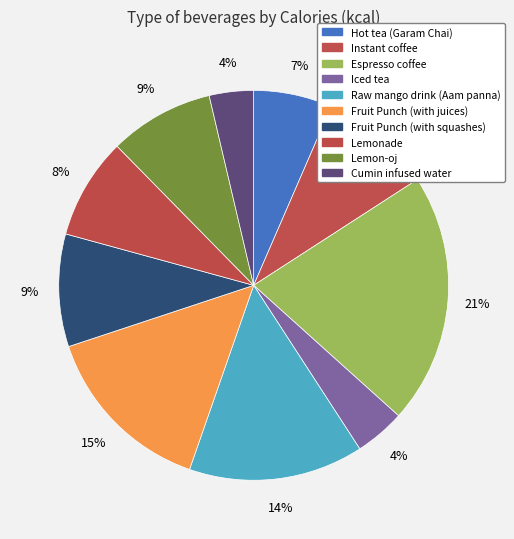

Count the number of slices in the pie.

10